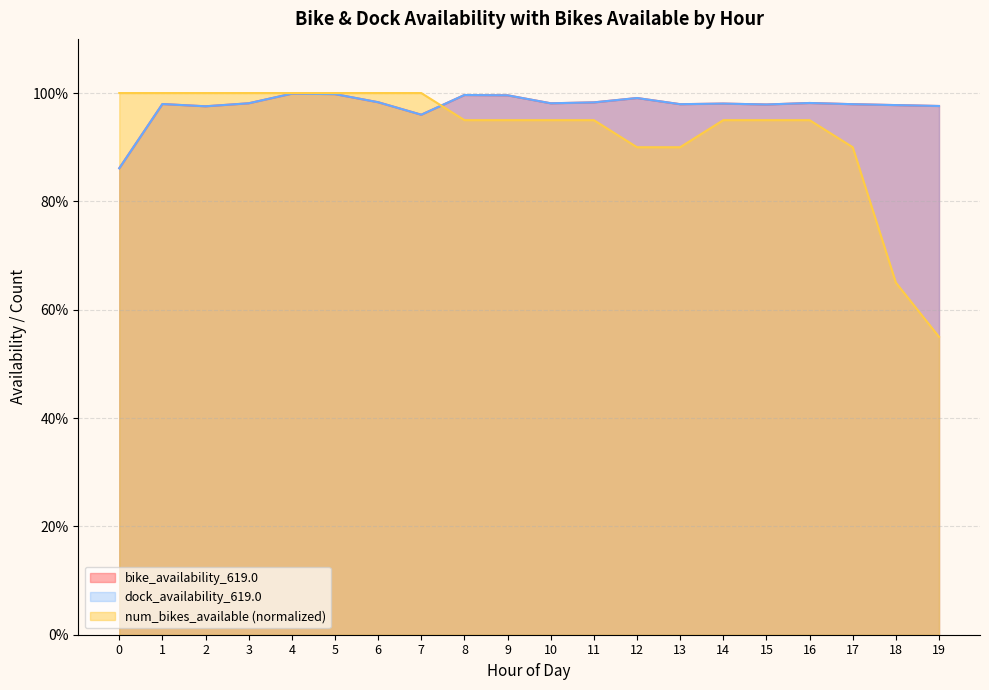

Which label corresponds to the smallest value in the chart?

19